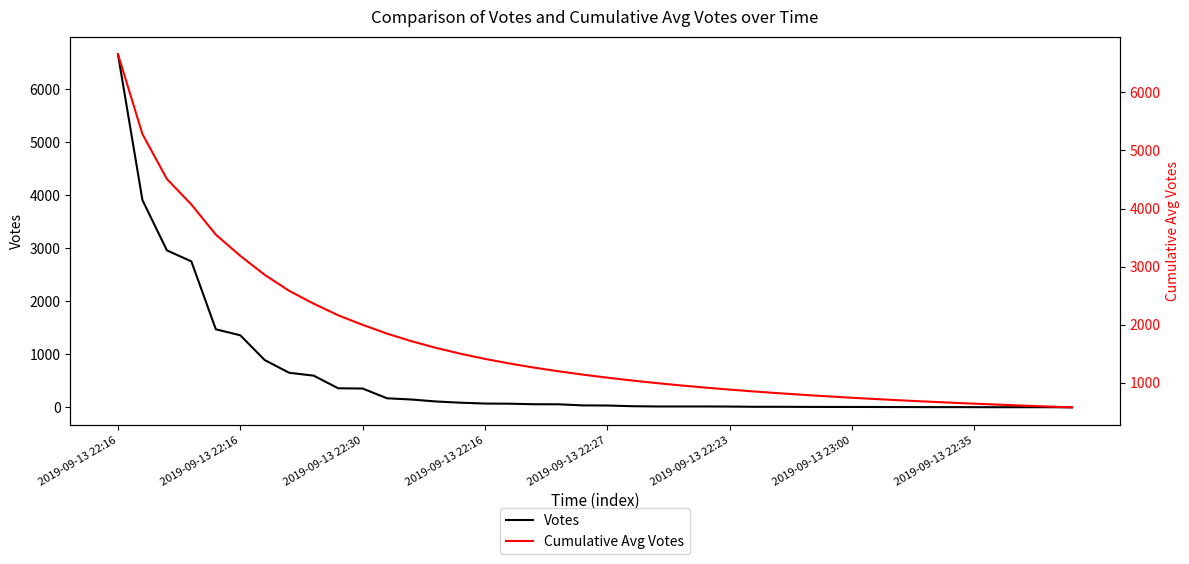

How many data points does each series have?

40